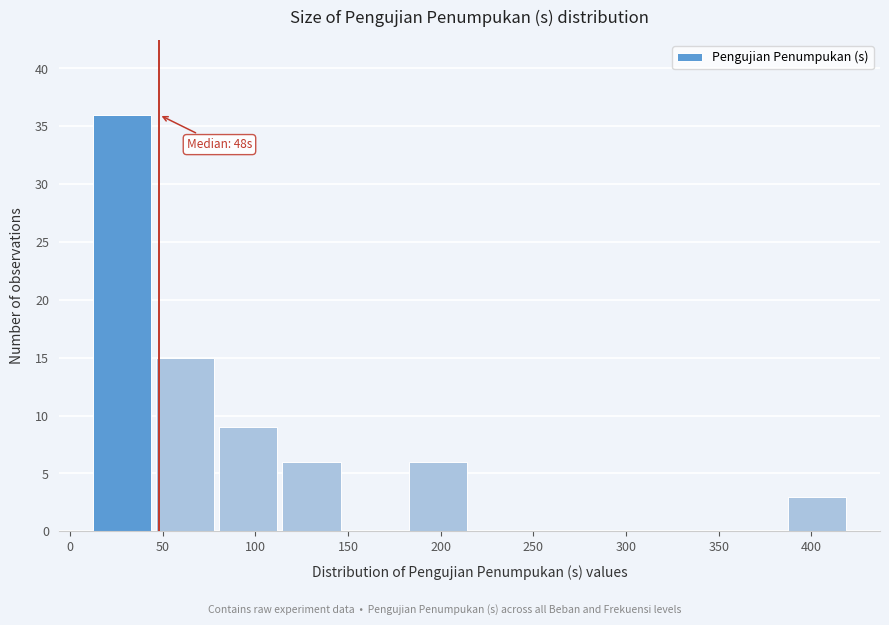

Which range on the x-axis has the tallest bar?

10 to 45